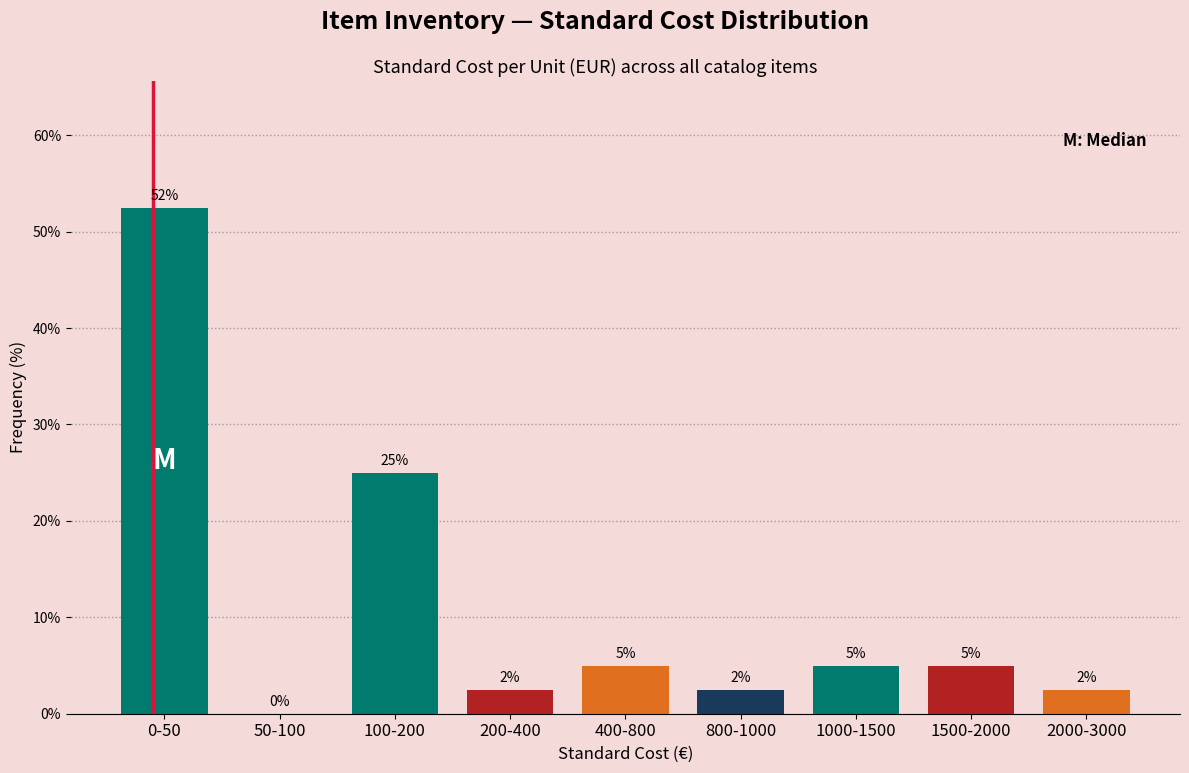

What is the change in value from 100-200 to 400-800?

-20.0